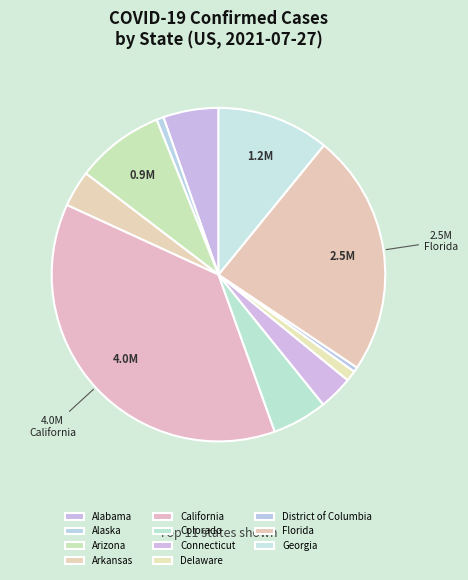

True or false: Arkansas accounts for 4% of the total.

True